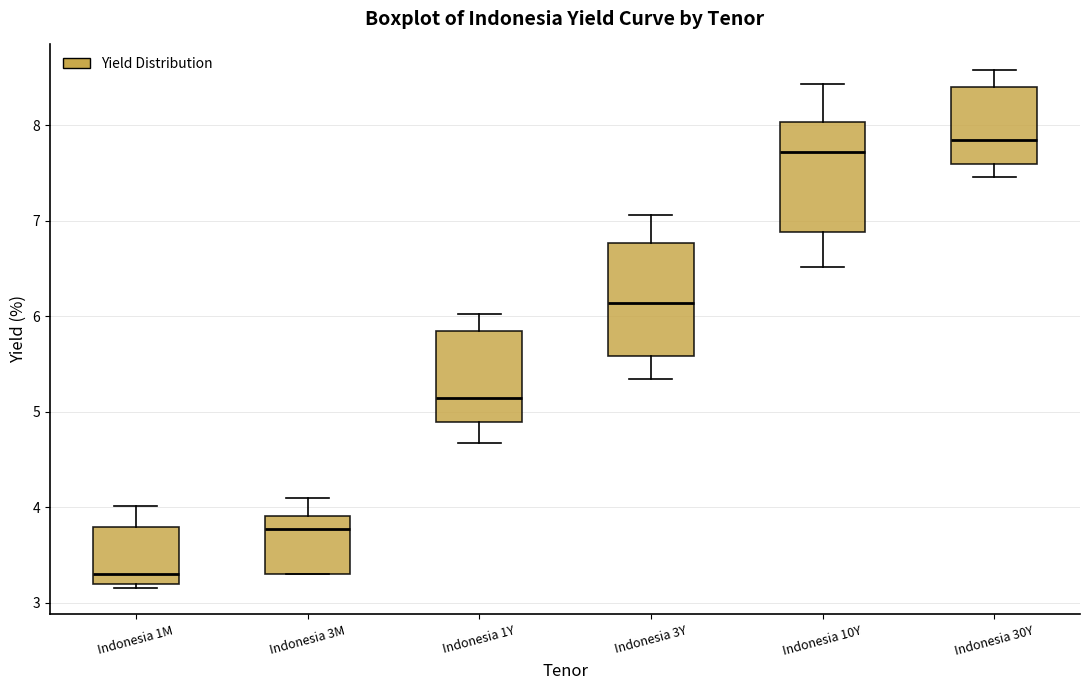

Which box's median line is the lowest?

Indonesia 1M